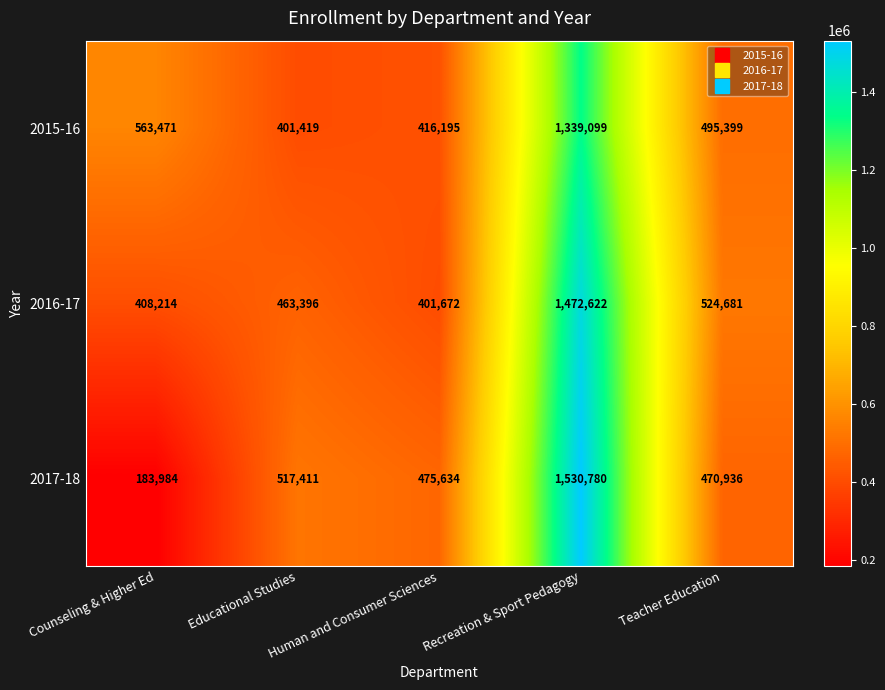

The 2017-18 series shows 125401 at Counseling & Higher Ed. True or false?

False